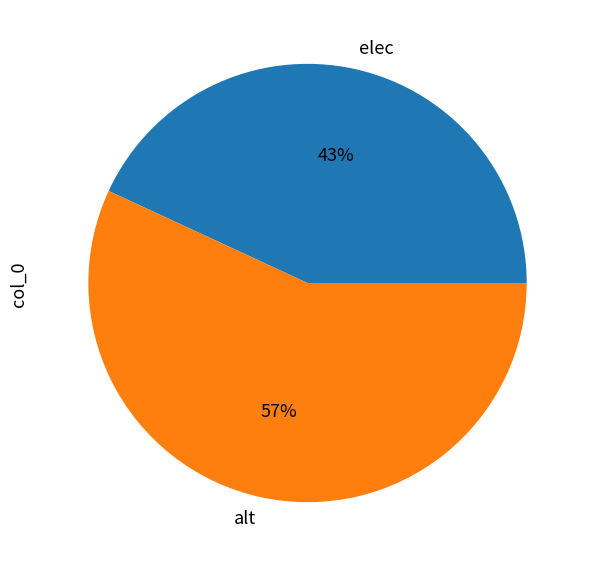

Which has a higher value, elec or alt?

alt